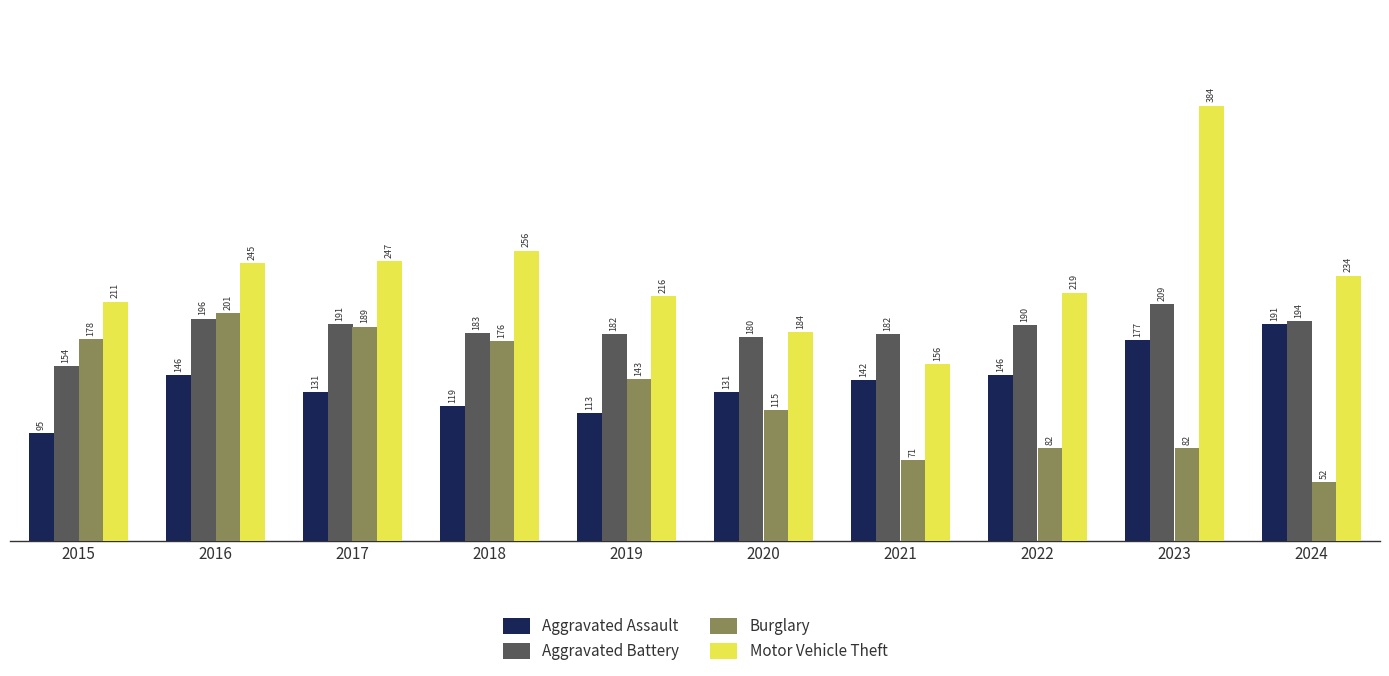

At how many categories does at least one series exceed 323?

1